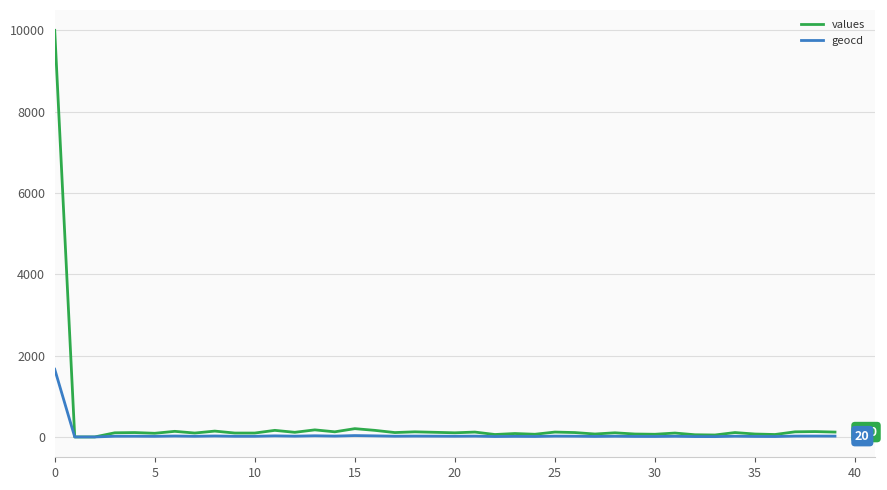

What is the maximum value shown in the chart?

10000